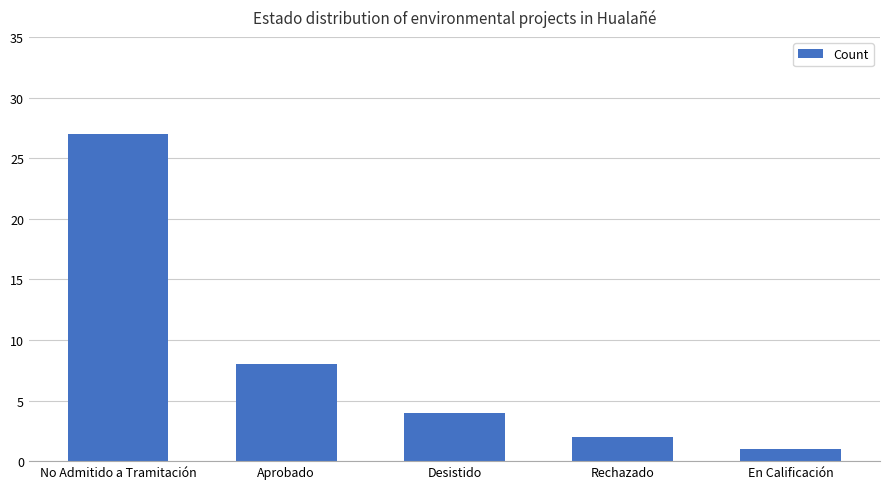

Reading left to right, extract all data points from this chart.

No Admitido a Tramitación=27	Aprobado=8	Desistido=4	Rechazado=2	En Calificación=1